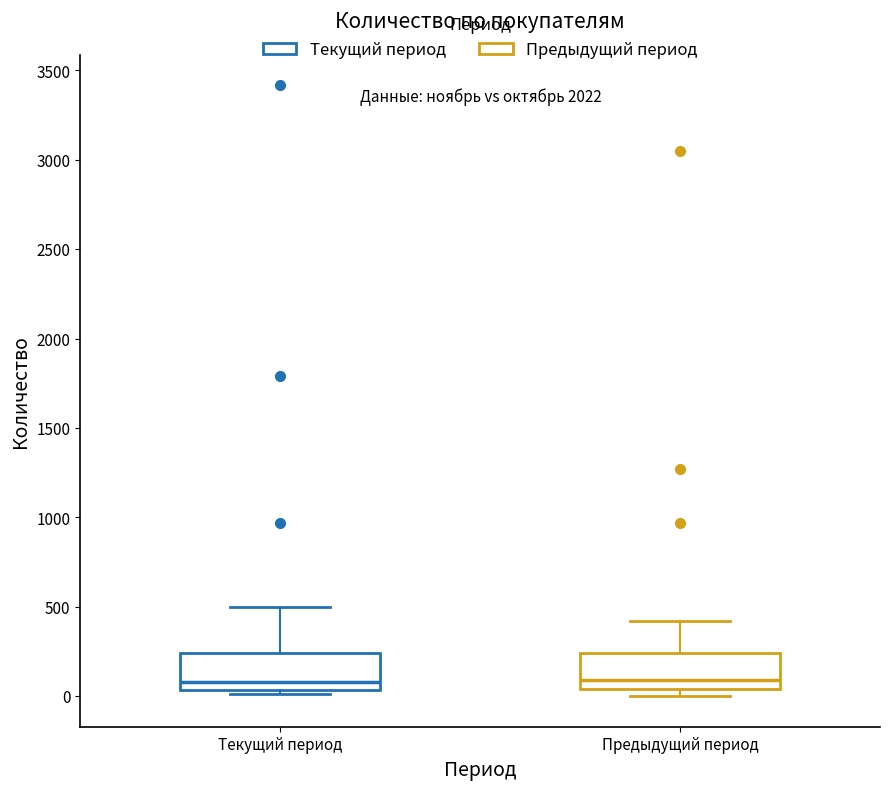

Reading left to right, read every box against the y-axis: the position of its median line, the range the box covers, and the ends of its whiskers. The values are not printed on the chart, so give them approximately, as read against the axis.

Текущий период: median 100, box 50 to 250, whiskers 0 to 500
Предыдущий период: median 100, box 50 to 250, whiskers 0 to 400